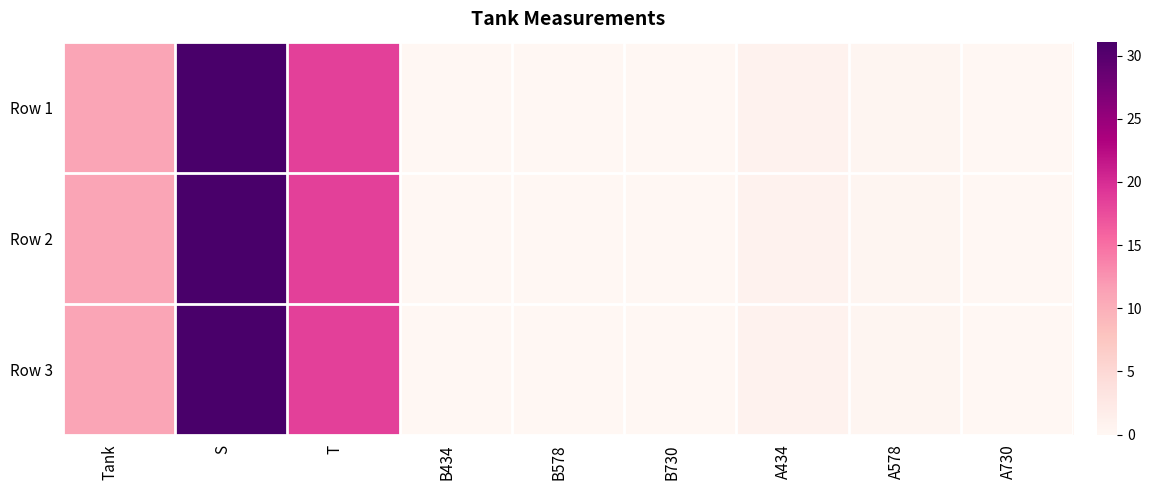

Which series has the largest total across all categories?

Row 2